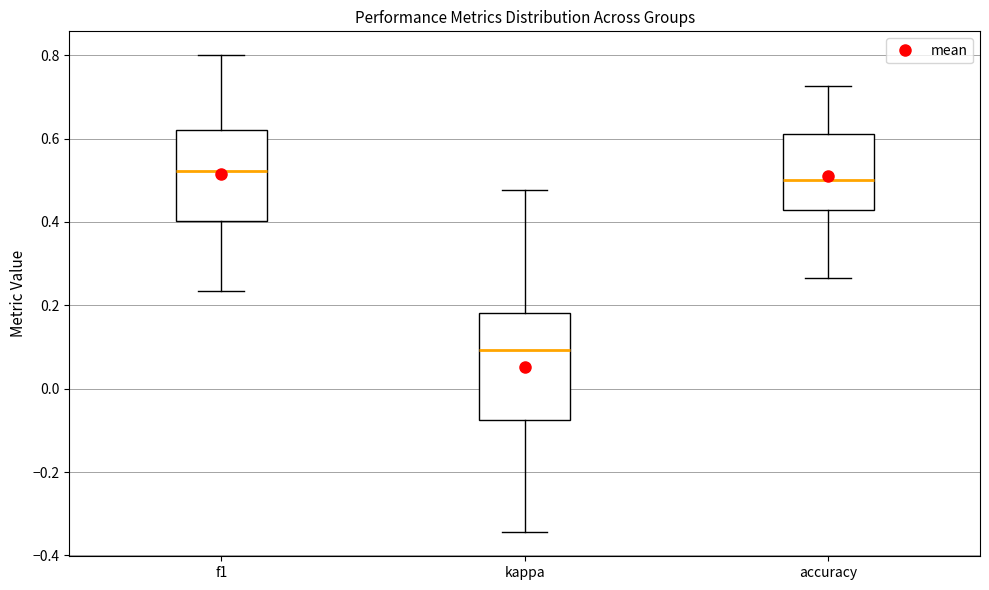

Reading left to right, transcribe this box plot: for each box, give where its median line is, the range the box spans, and where its two whiskers end, as read against the y-axis. The values are not printed on the chart, so give them approximately, as read against the axis.

f1: median 0.52, box 0.40 to 0.62, whiskers 0.24 to 0.80
kappa: median 0.10, box -0.08 to 0.18, whiskers -0.34 to 0.48
accuracy: median 0.50, box 0.42 to 0.62, whiskers 0.26 to 0.72